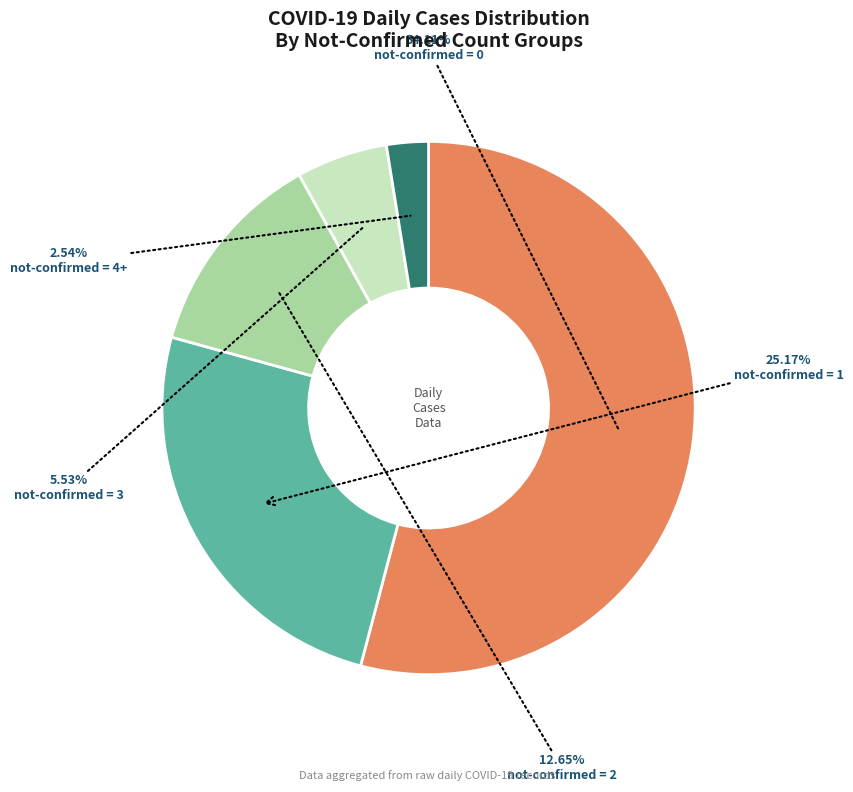

How many segments does this pie chart have?

5